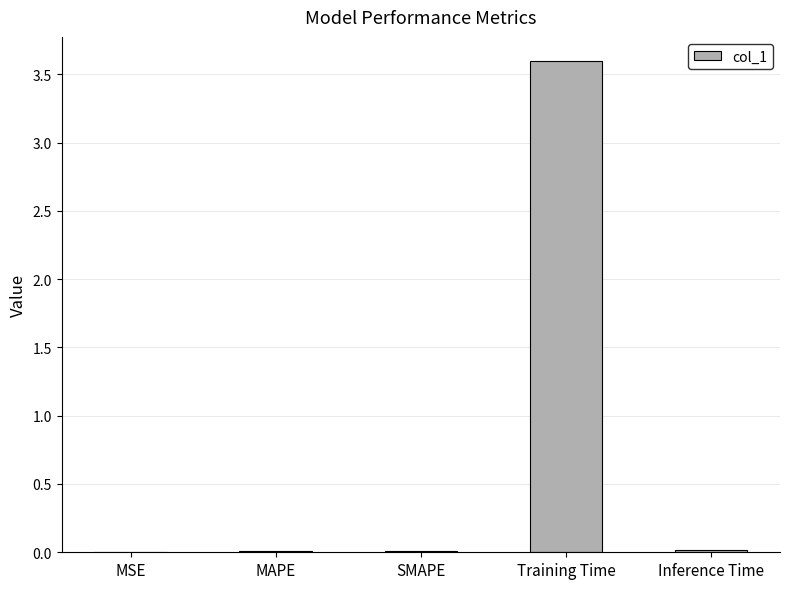

What is the approximate value at Training Time?

3.6